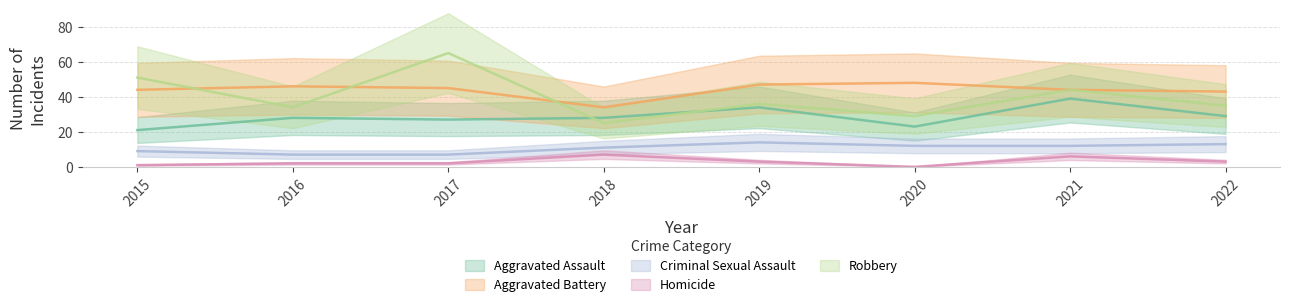

Rank the series by their maximum value, from highest to lowest.

Robbery, Aggravated Battery, Aggravated Assault, Criminal Sexual Assault, Homicide